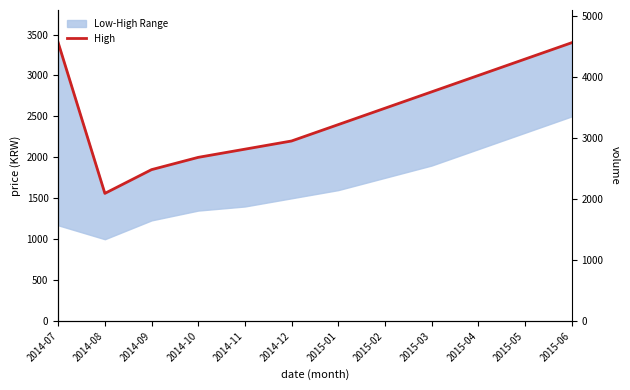

List the labels in order of High value, smallest first.

2014-08, 2014-09, 2014-10, 2014-11, 2014-12, 2015-01, 2015-02, 2015-03, 2015-04, 2015-05, 2014-07, 2015-06